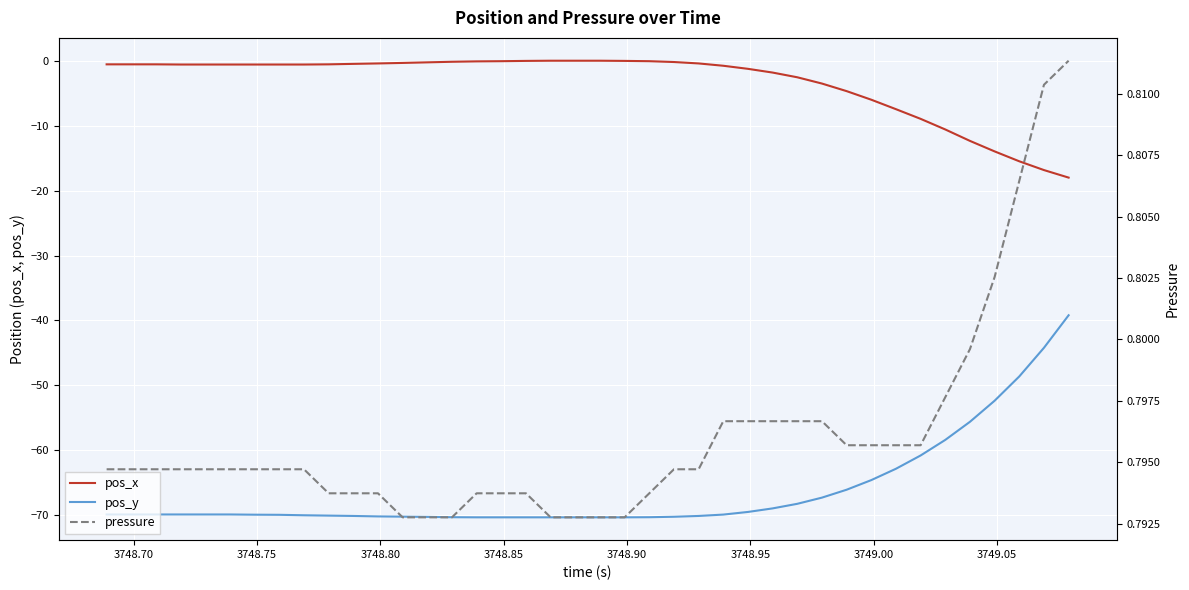

How many pressure values are between 0 and 1?

40